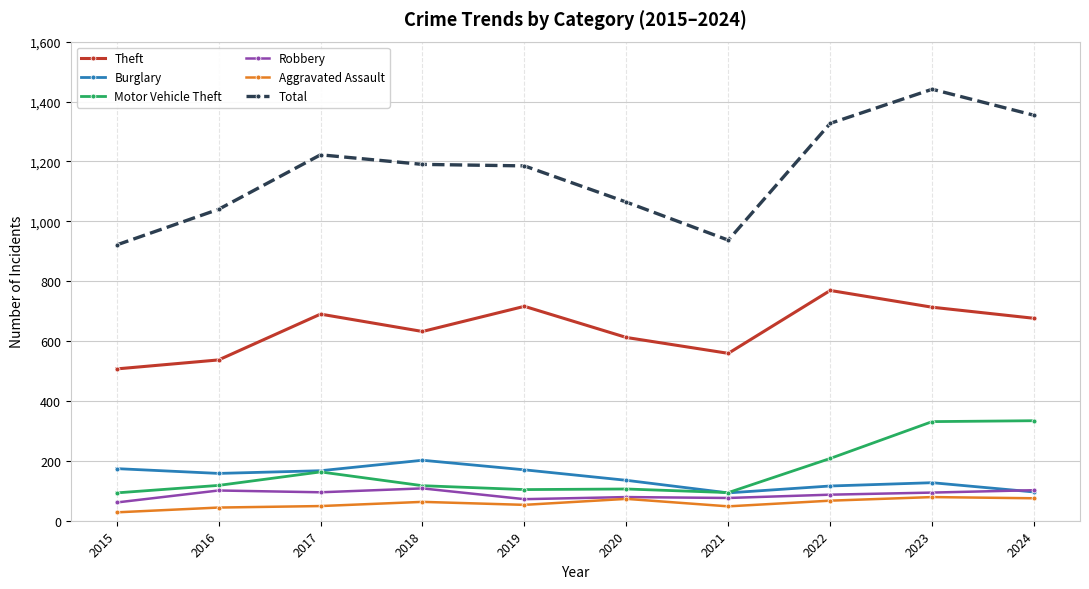

Between 2022 and 2023, which series saw the biggest shift?

Motor Vehicle Theft